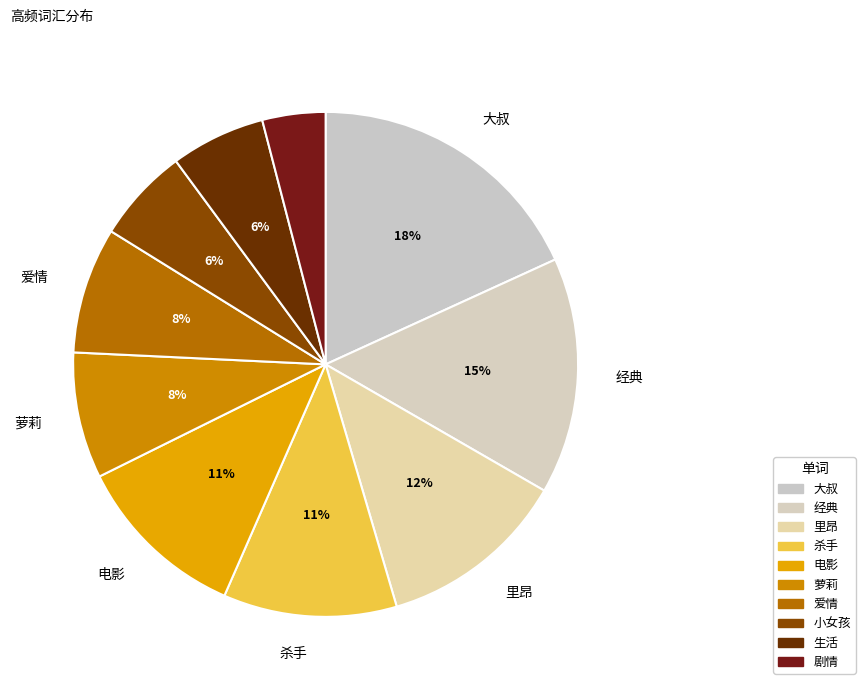

Which category has the smallest portion of the pie?

剧情